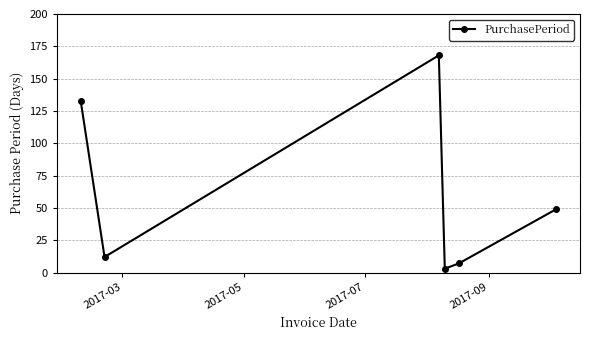

What is the difference between the maximum and minimum values?

165